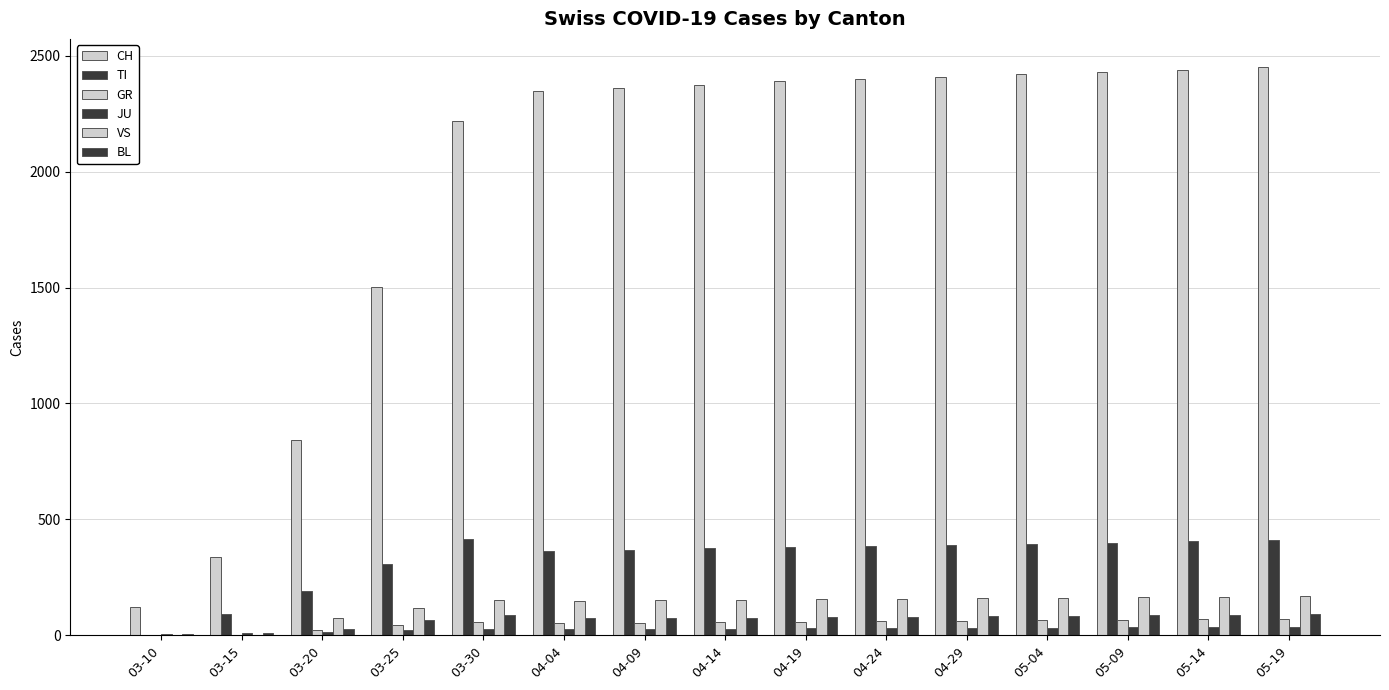

Does the chart contain stacked bars?

No